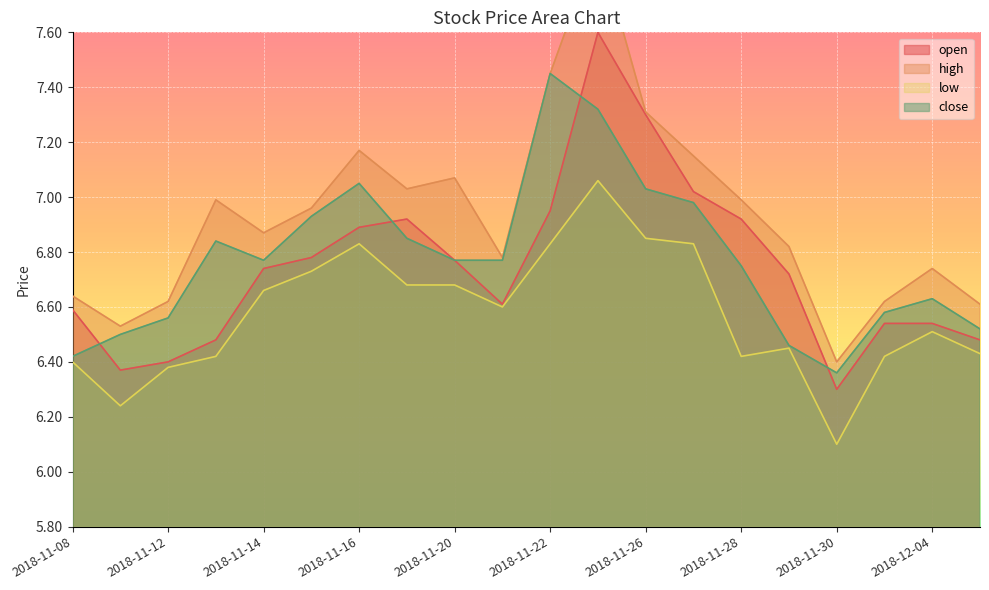

How many categories are shown in the chart?

20